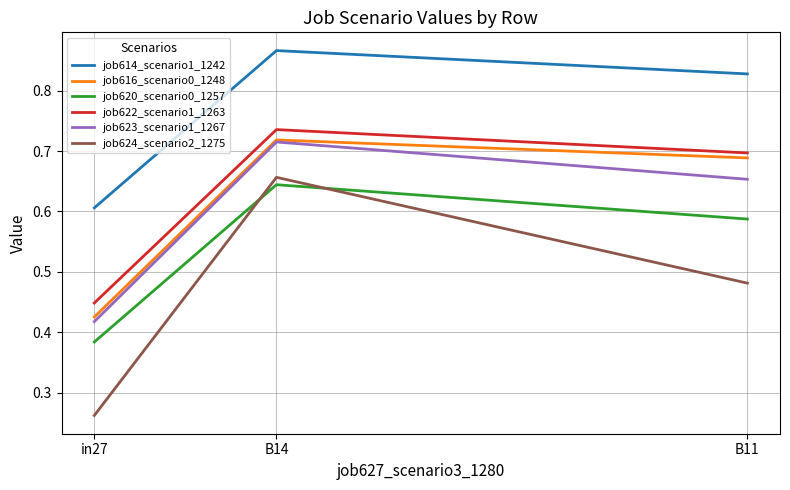

List the labels in order of job620_scenario0_1257 value, largest first.

B14, B11, in27